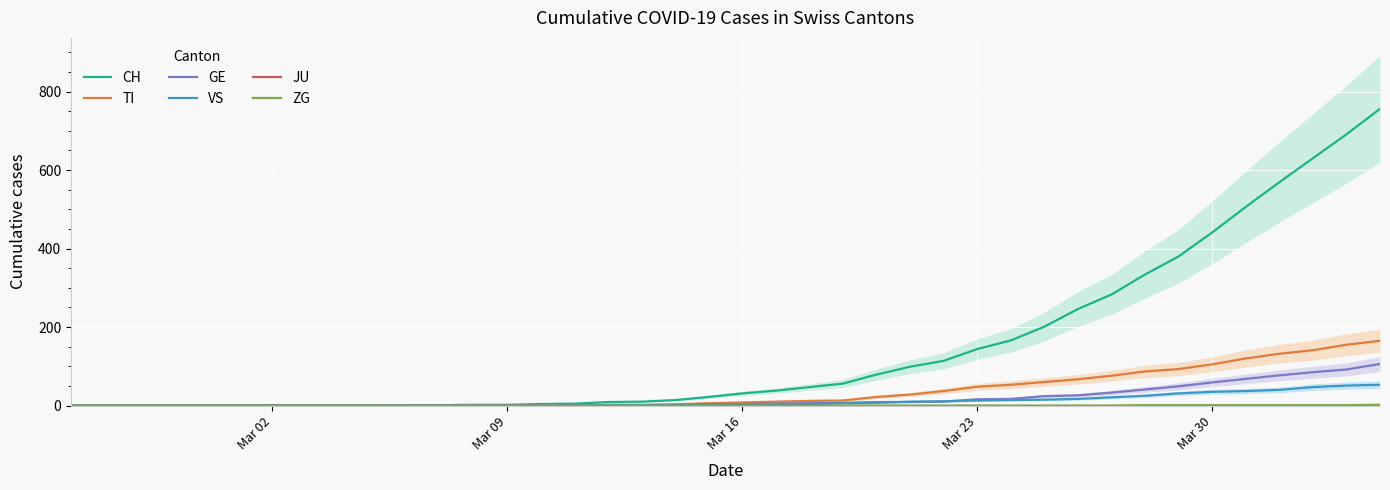

Does the chart display data point markers on the line(s)?

No